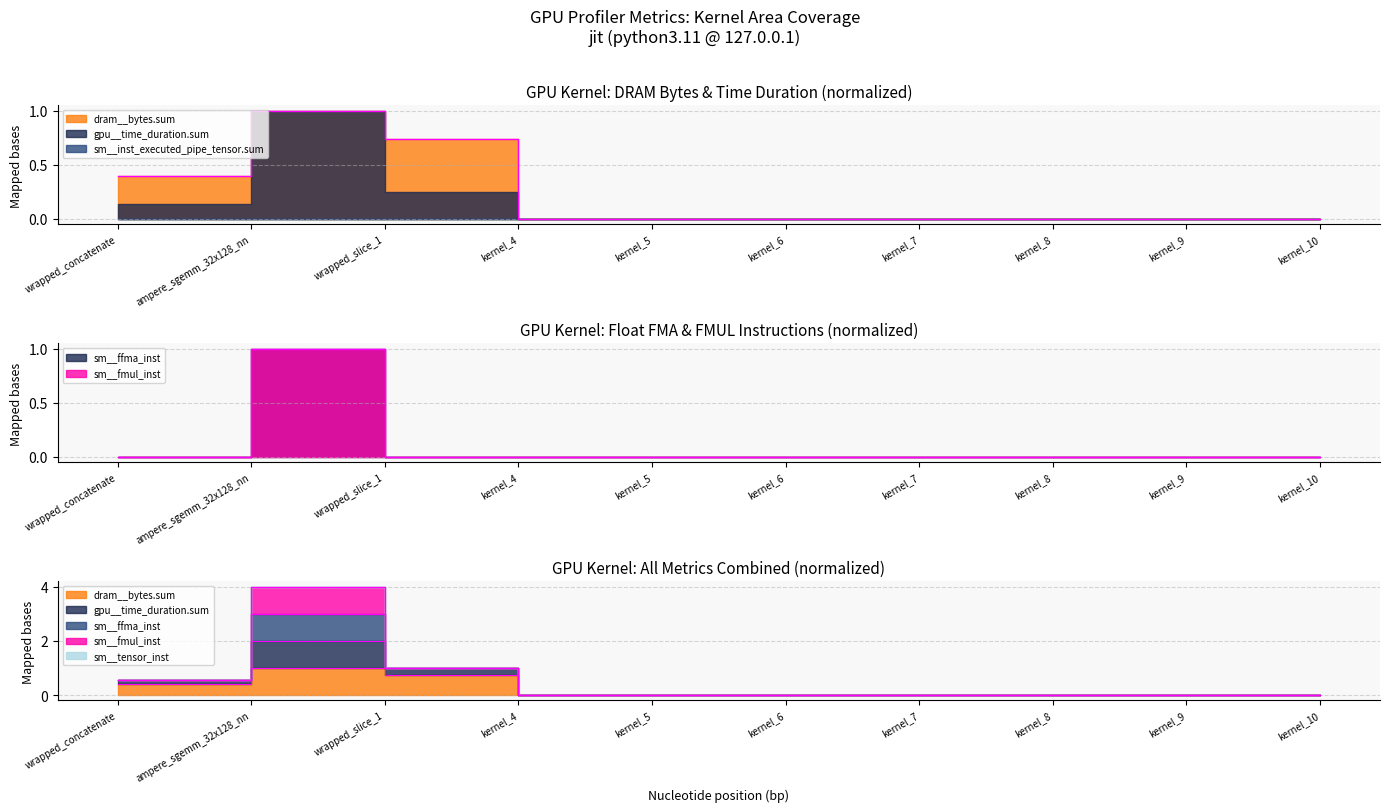

What is the difference between the maximum and second lowest values in the sm__sass_thread_inst_executed_op_ffma_pred_off_any series?

1.0